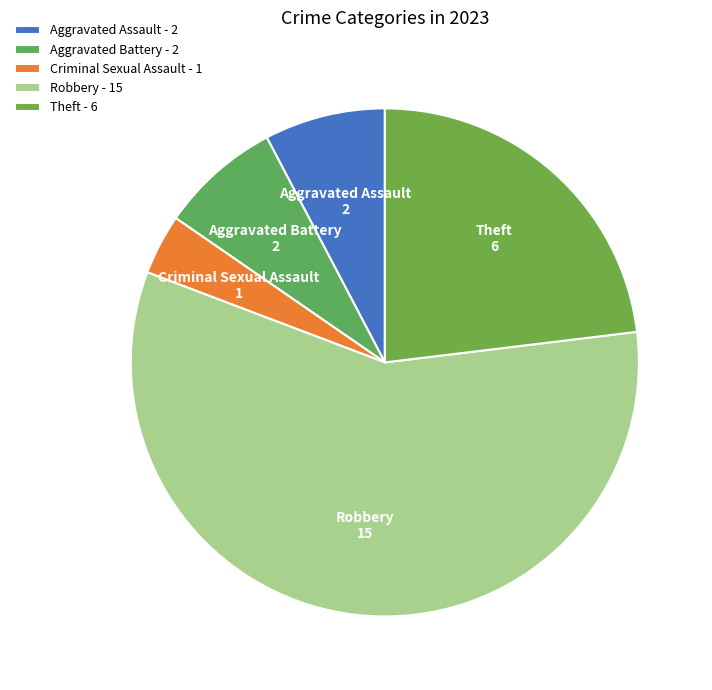

Is it true that Criminal Sexual Assault is 10% of the pie?

False